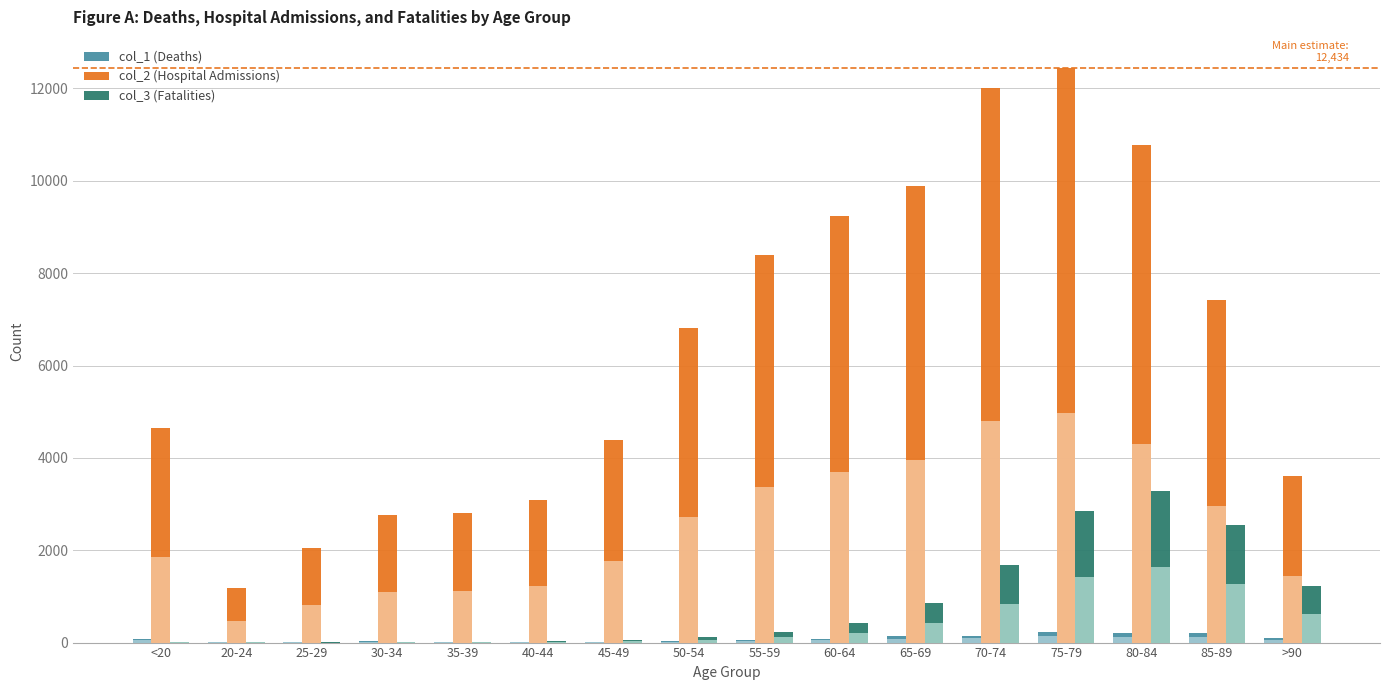

At which label does col_3 reach its peak?

80-84